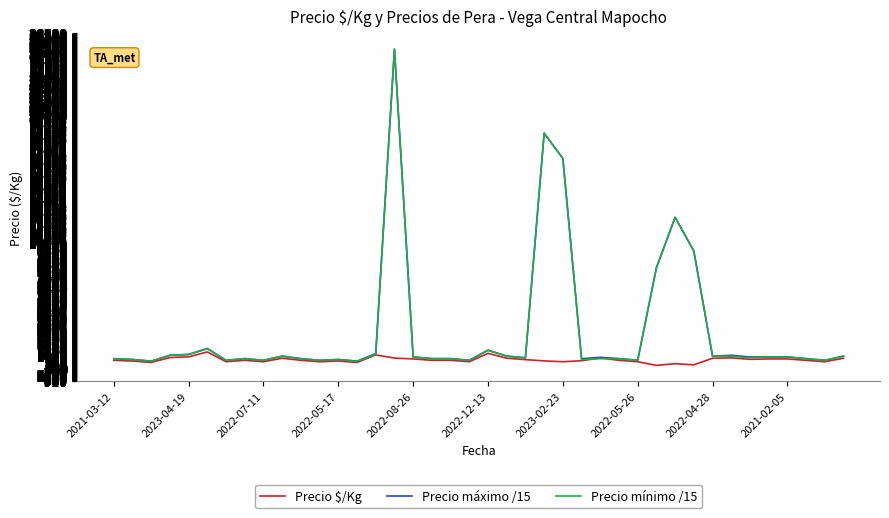

What is the maximum value for Precio máximo /15?

25333.3